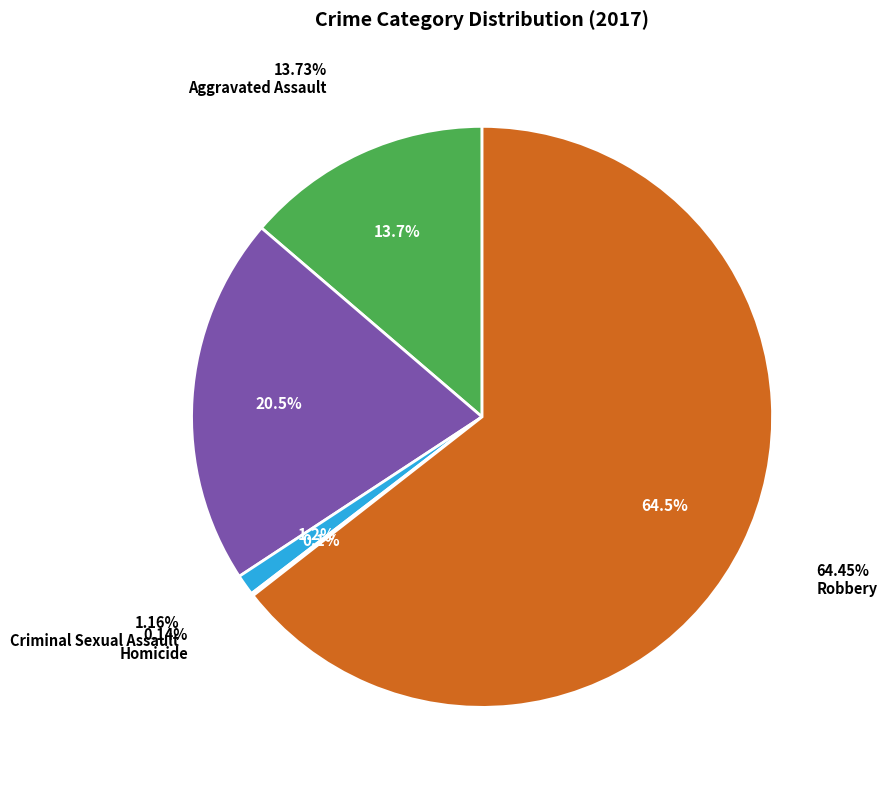

Count the number of slices in the pie.

5